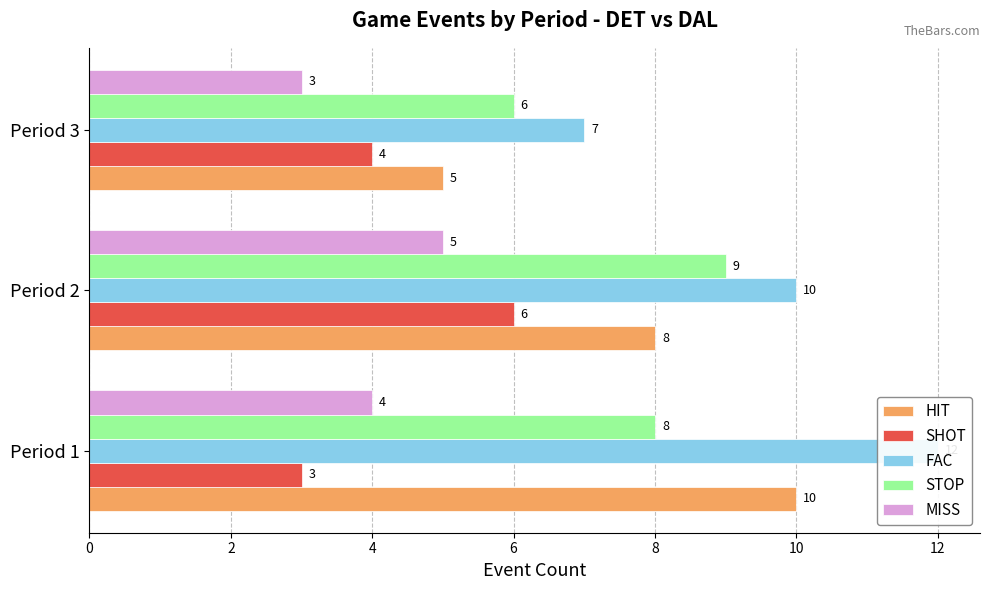

What value does the MISS series have at Period 2?

5